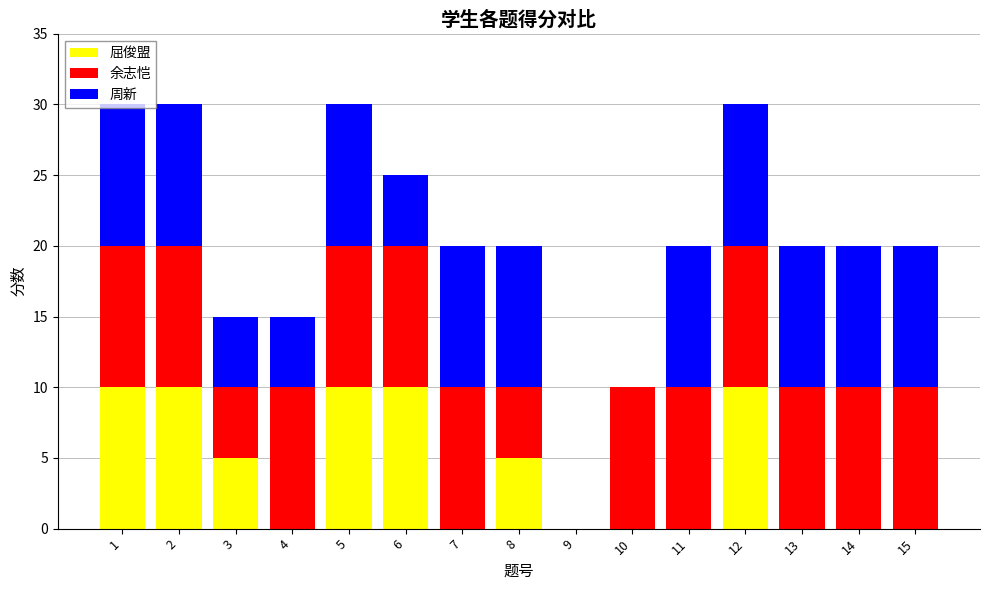

What is the total value across all series at 7?

20